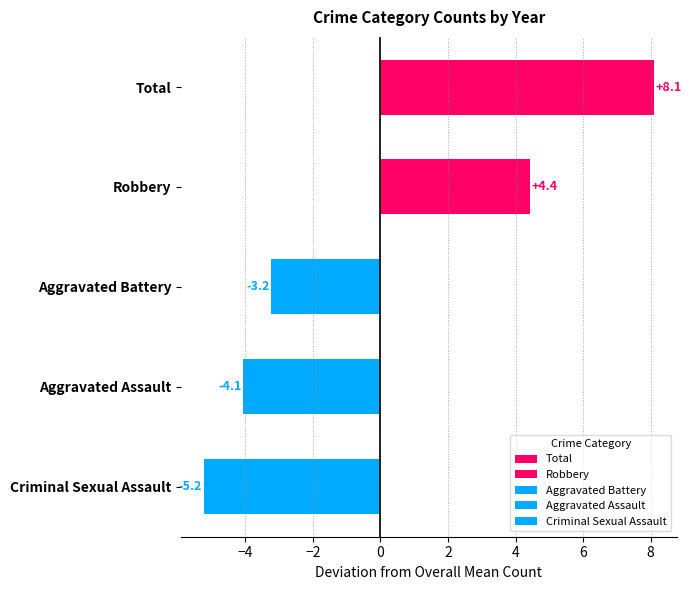

How many bars are there in total?

5